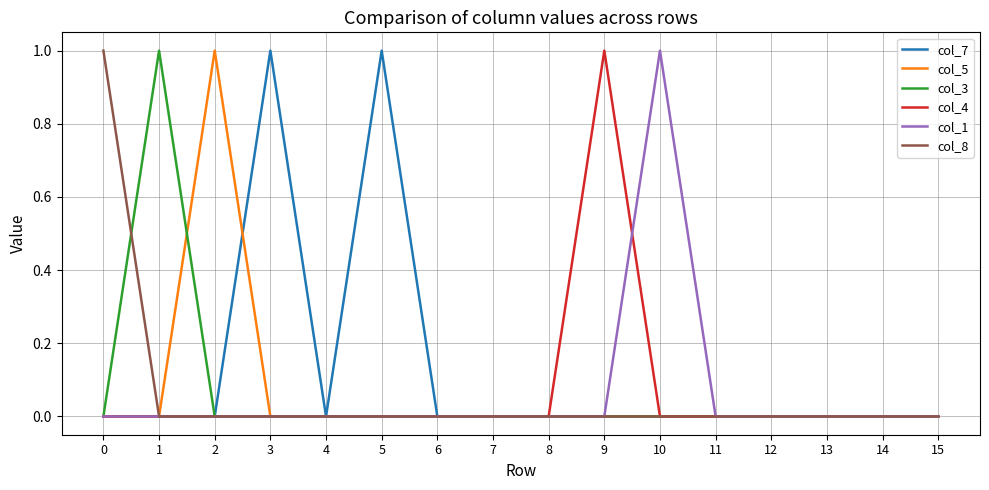

What is the sum of all col_1 values?

1